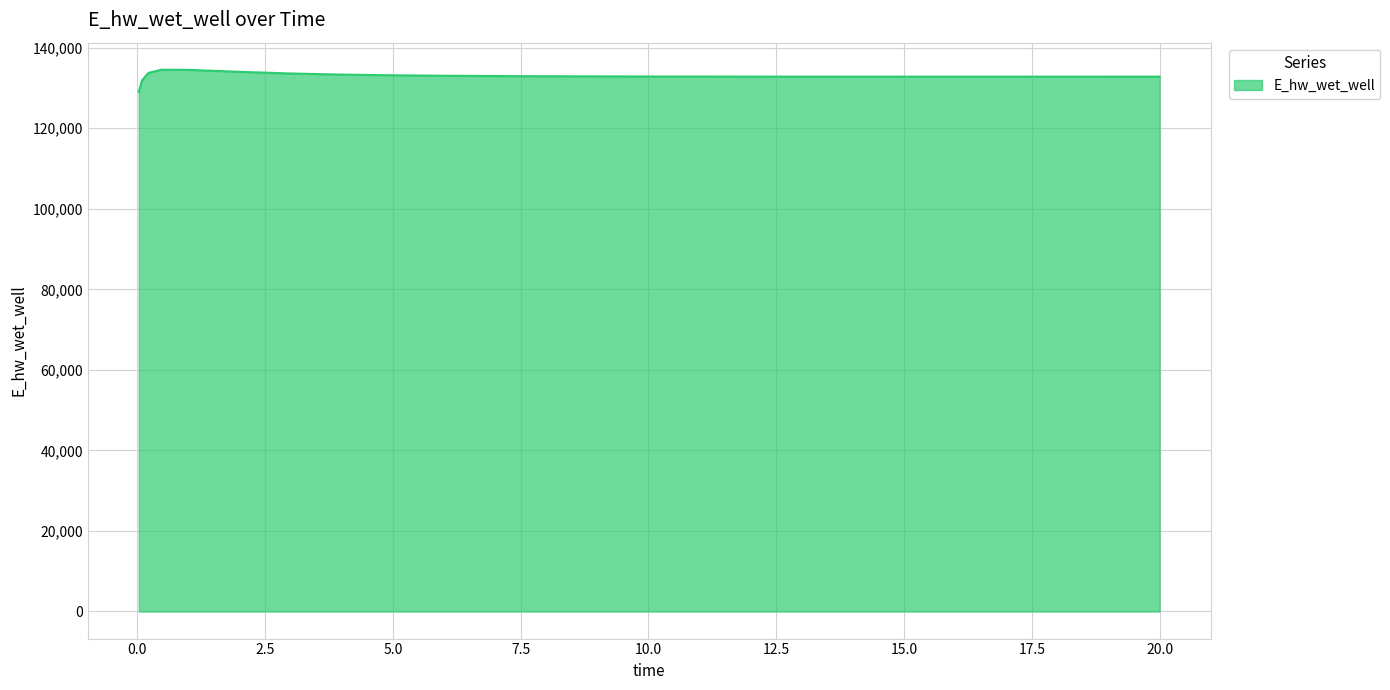

What is the maximum value shown in the chart?

134518.7